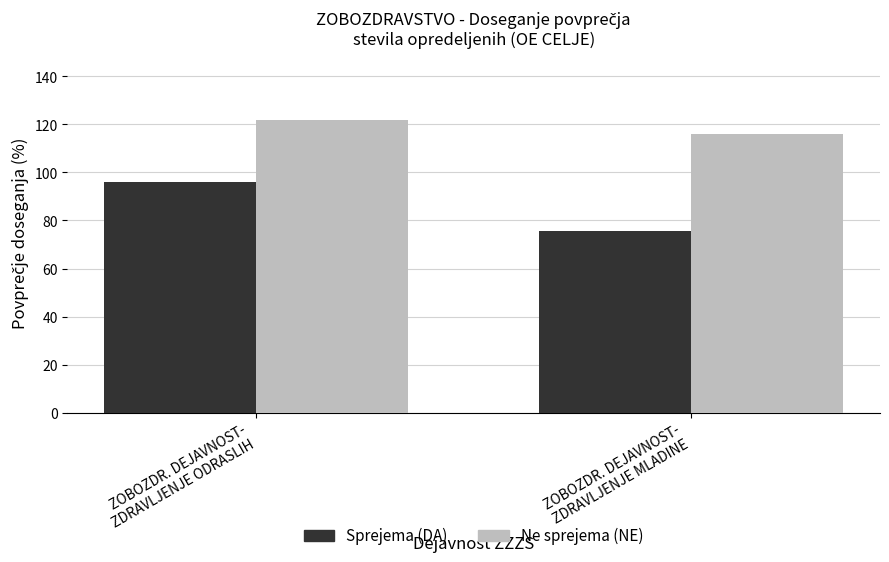

Between ZOBOZDR. DEJAVNOST-
ZDRAVLJENJE ODRASLIH and ZOBOZDR. DEJAVNOST-
ZDRAVLJENJE MLADINE, which series saw the biggest shift?

Sprejema (DA)